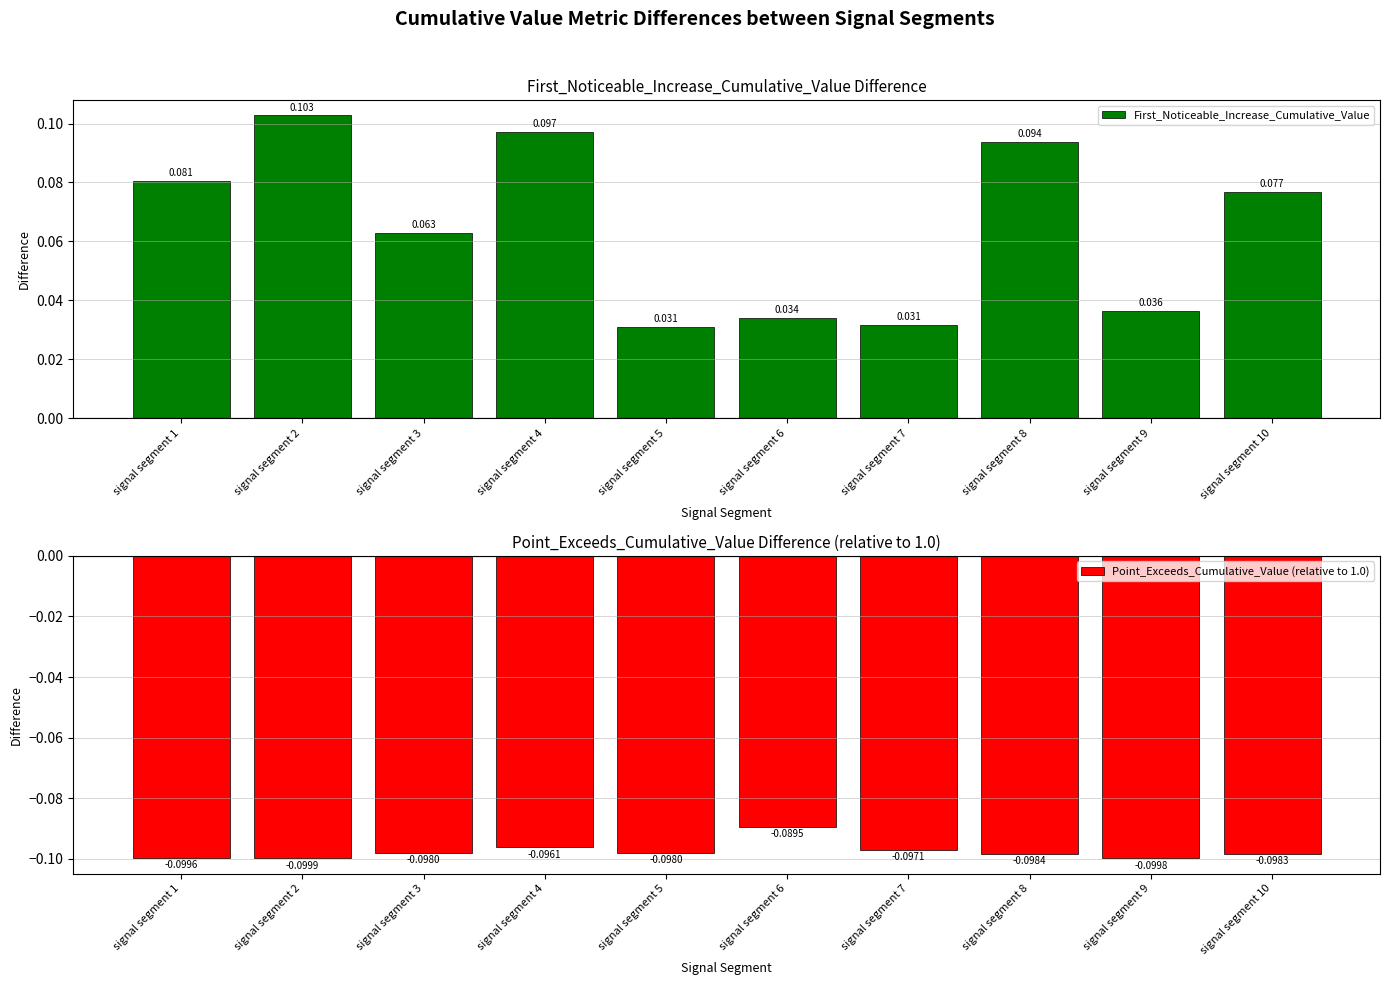

What is the smallest value displayed?

-0.1